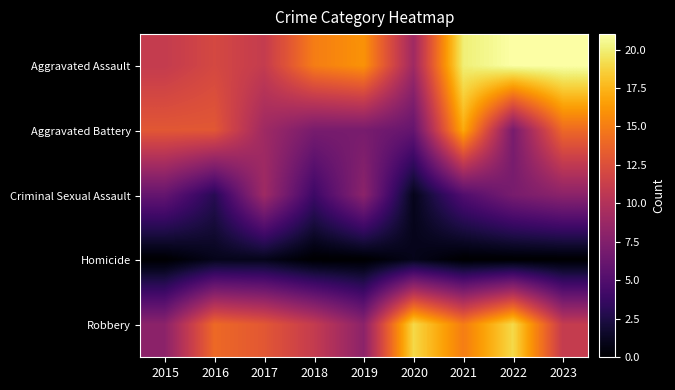

What is the total value across all series at 2017?

43